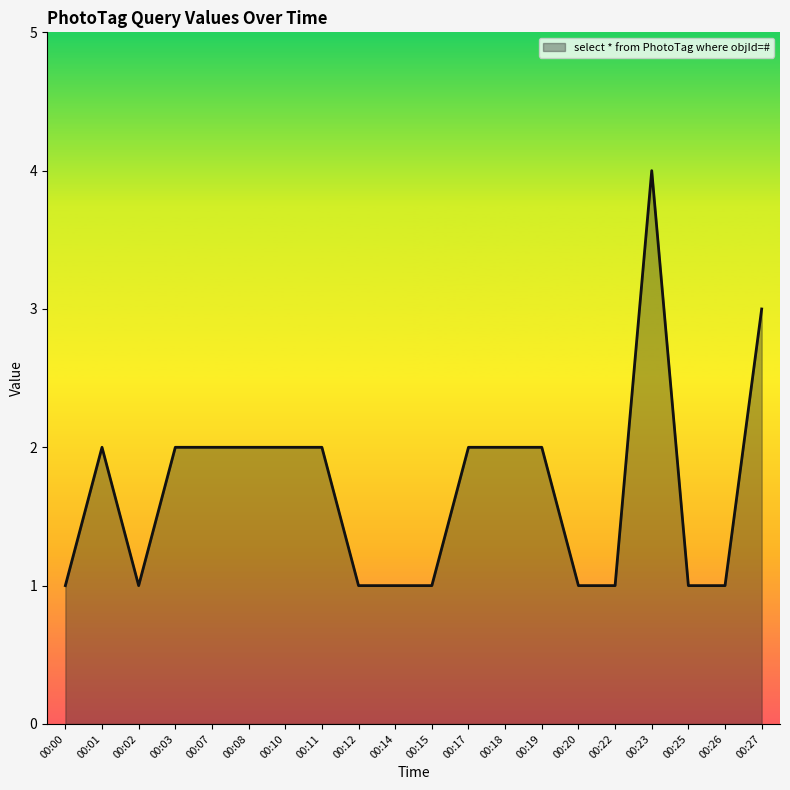

Reading right to left, what are all the values shown in this chart?

3	1	1	4	1	1	2	2	2	1	1	1	2	2	2	2	2	1	2	1